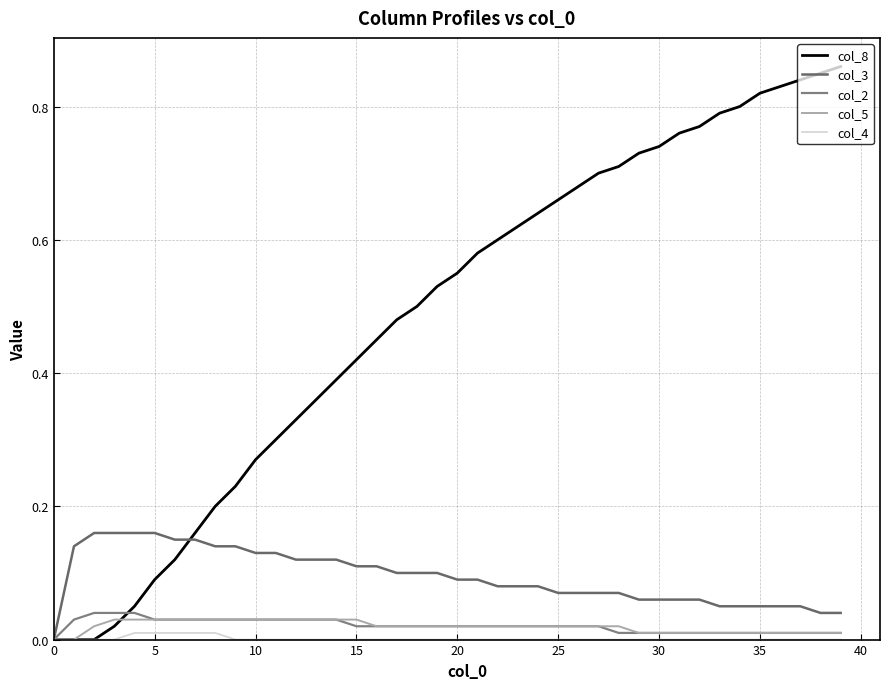

Does the chart have visible grid lines?

Yes